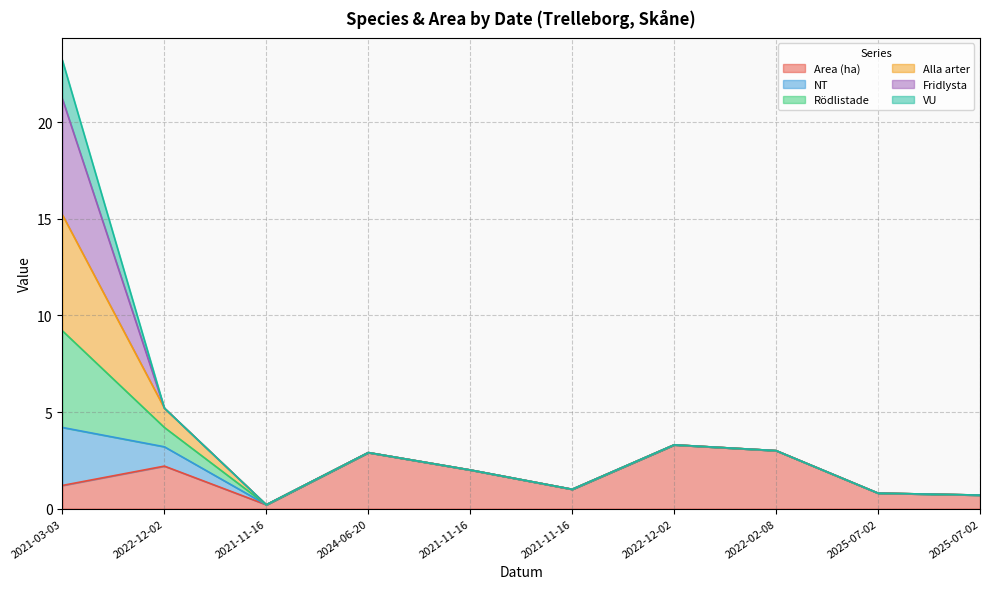

True or false: Alla arter and Rödlistade cross at least once.

False